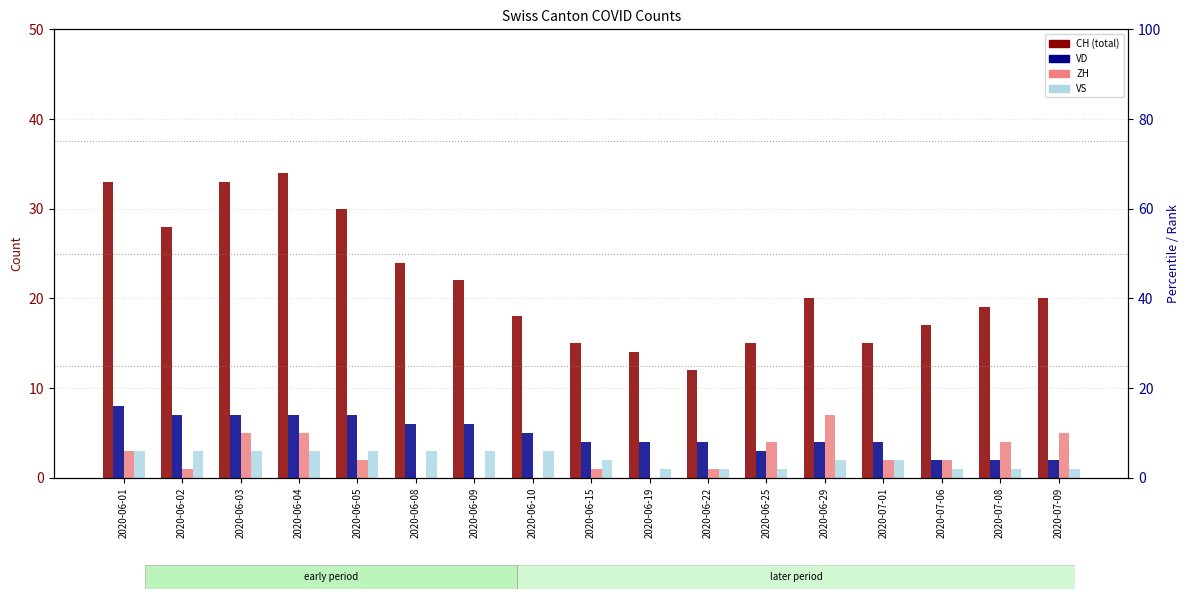

Between 2020-06-22 and 2020-06-04, which is larger?

2020-06-04